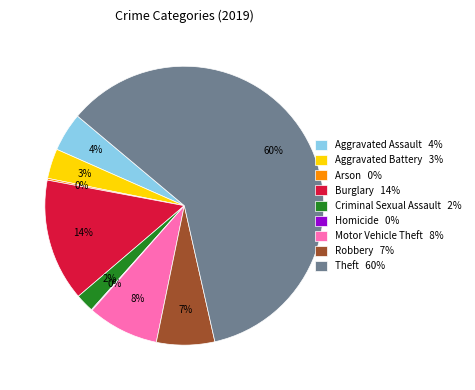

Which slice represents more than half of the pie?

Theft